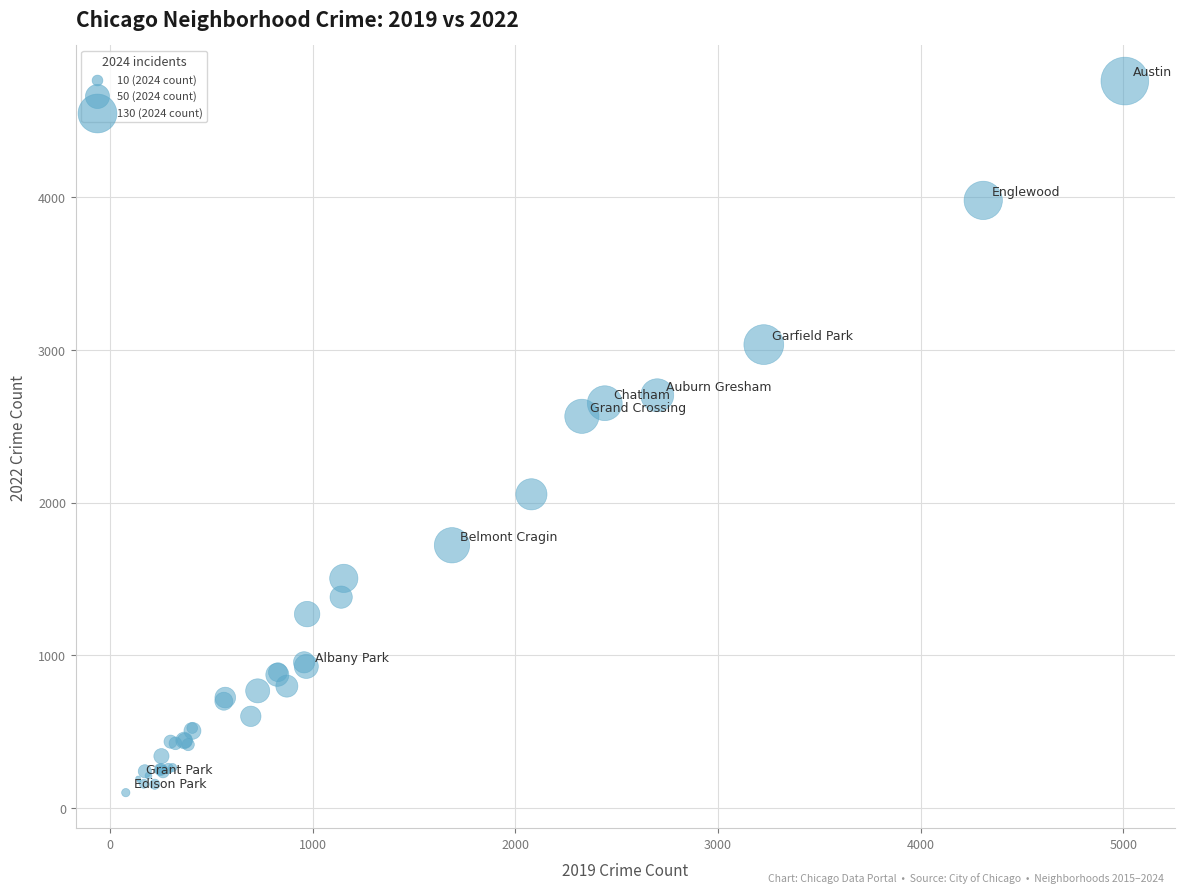

What Y value in the scatter plot is closest to 2430?

2565